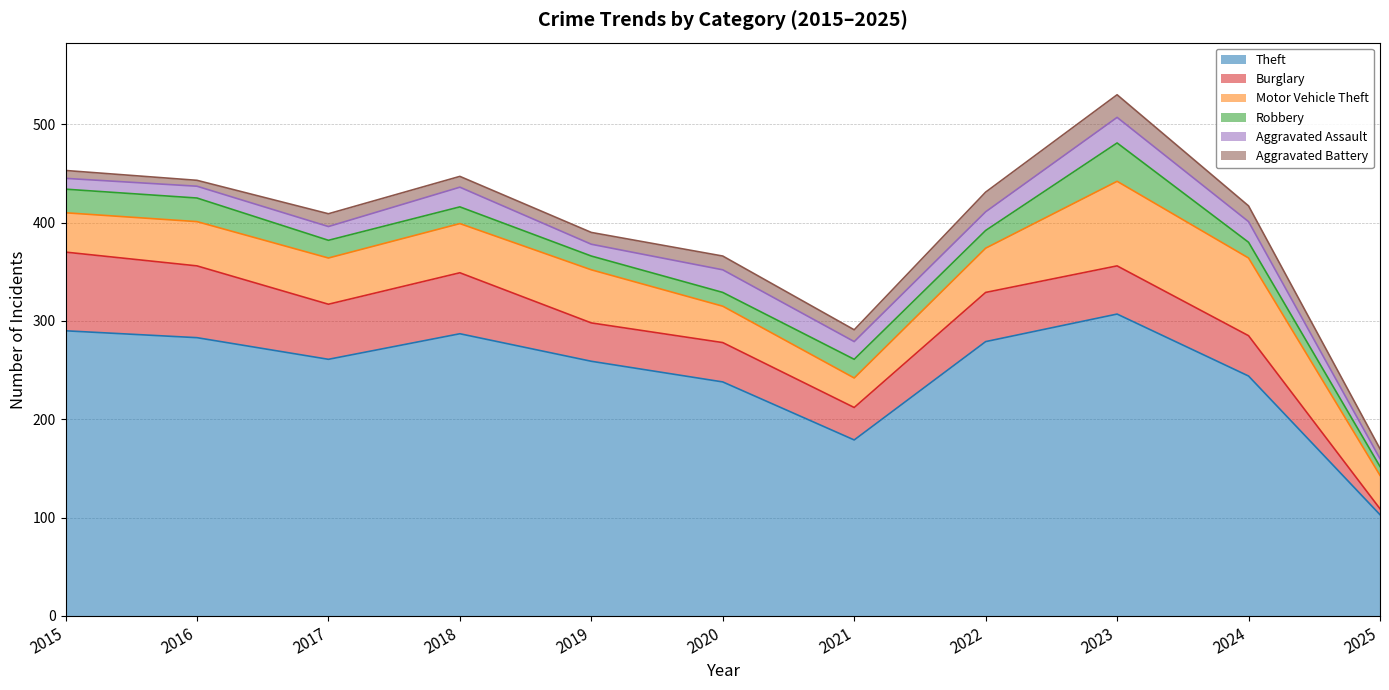

What are all the series names shown in the legend?

Theft, Burglary, Motor Vehicle Theft, Robbery, Aggravated Assault, Aggravated Battery